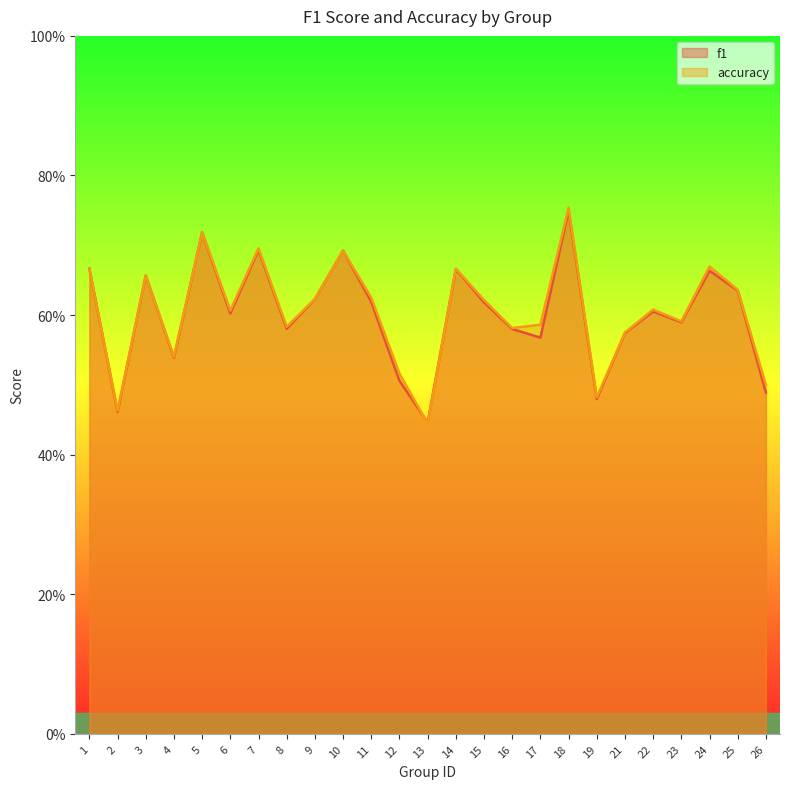

Is the value of accuracy at 6 greater than the value of f1 at 1?

No